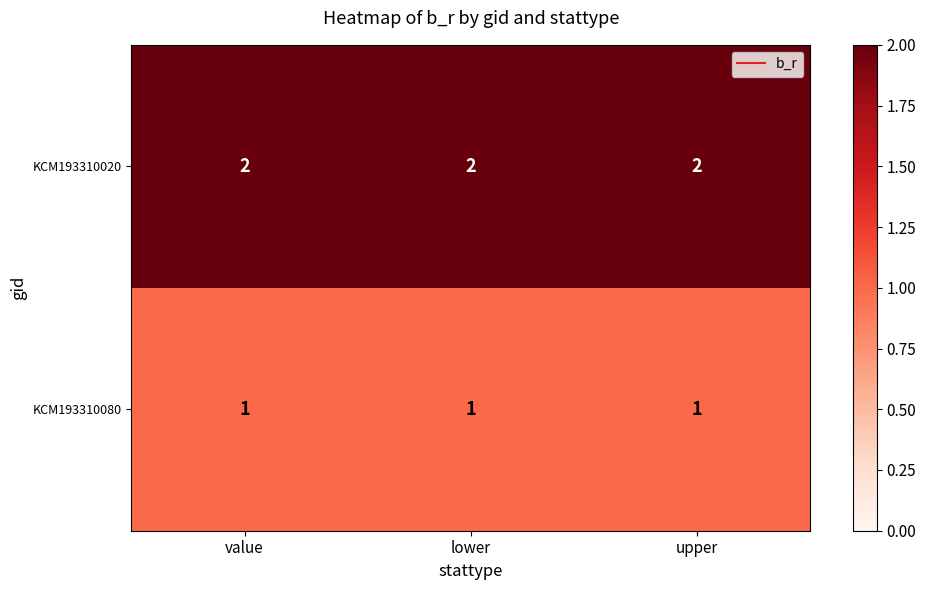

At how many categories does at least one series exceed 1?

3